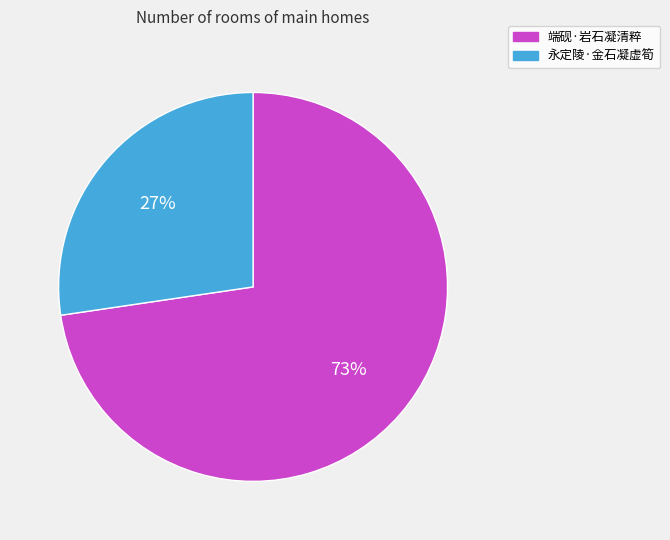

What percentage is the 永定陵·金石凝虚筍 slice, to the nearest percent?

27%